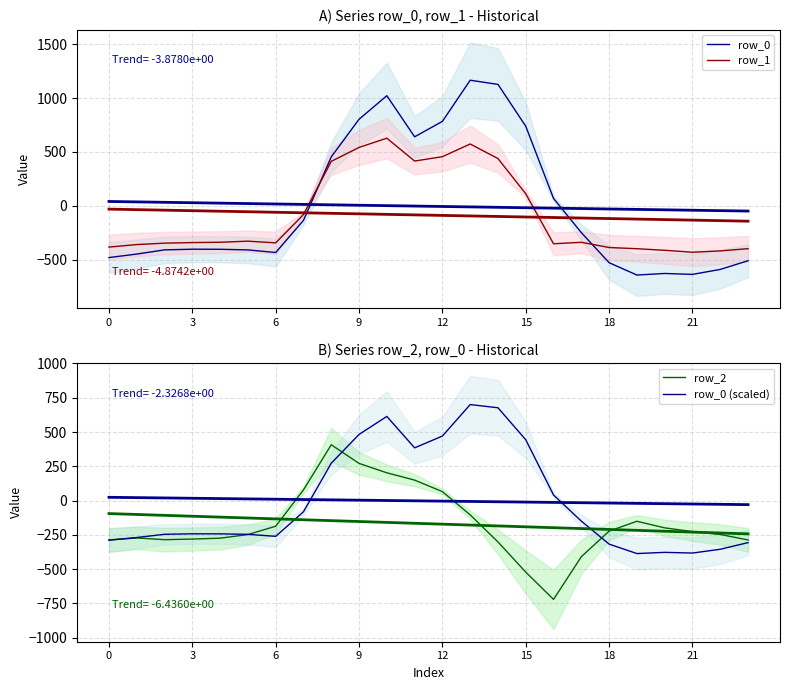

What is the maximum value for row_1?

628.1